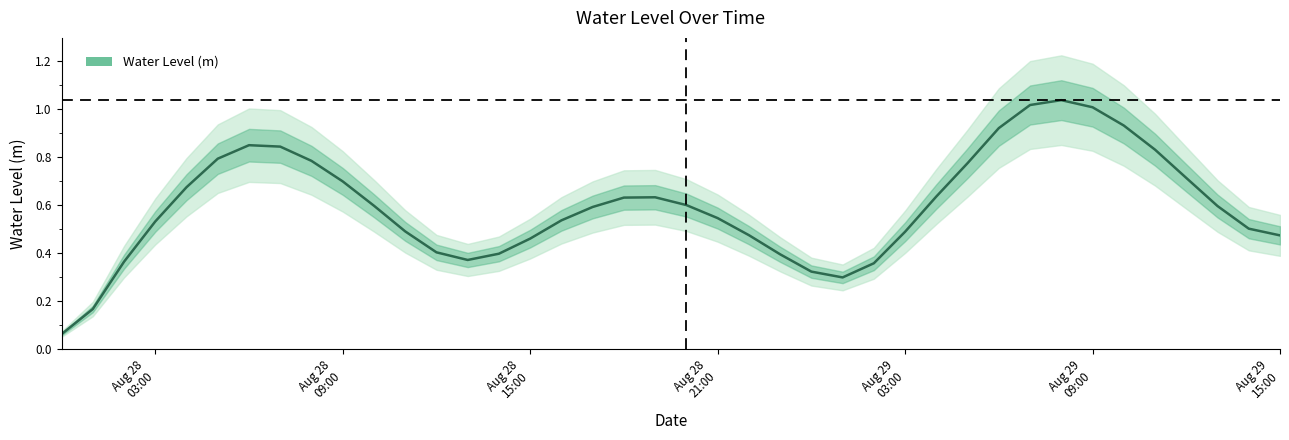

How many interior local peaks (higher than both neighbors) does the data have?

3